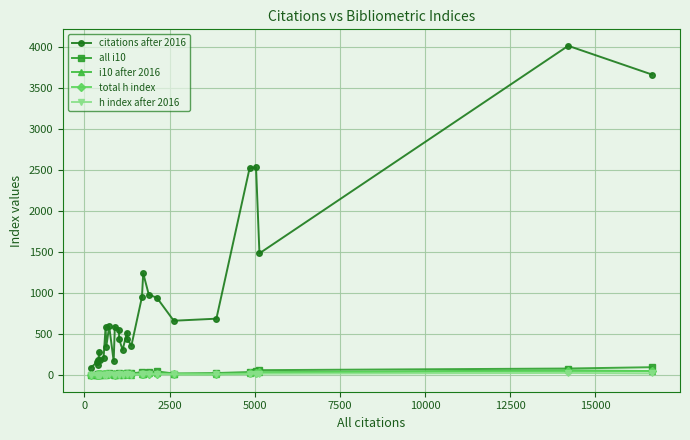

Which series has the largest range (max minus min)?

citations after 2016